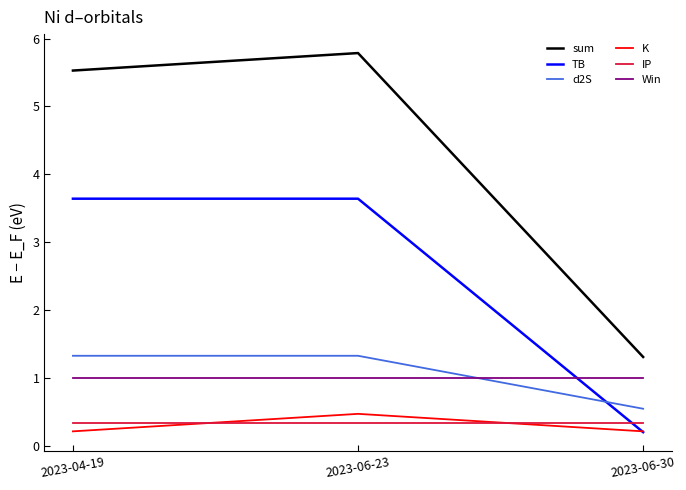

Which series changed the most between 2023-04-19 and 2023-06-30?

sum